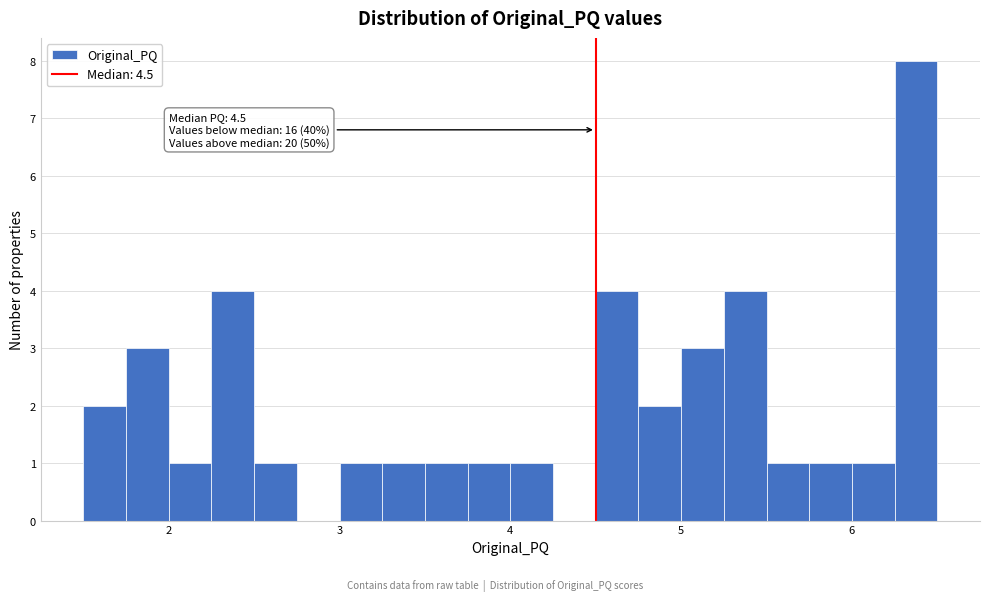

Around what value on the x-axis is the tallest bar? Give the approximate position of its centre, as read against the axis.

6.4